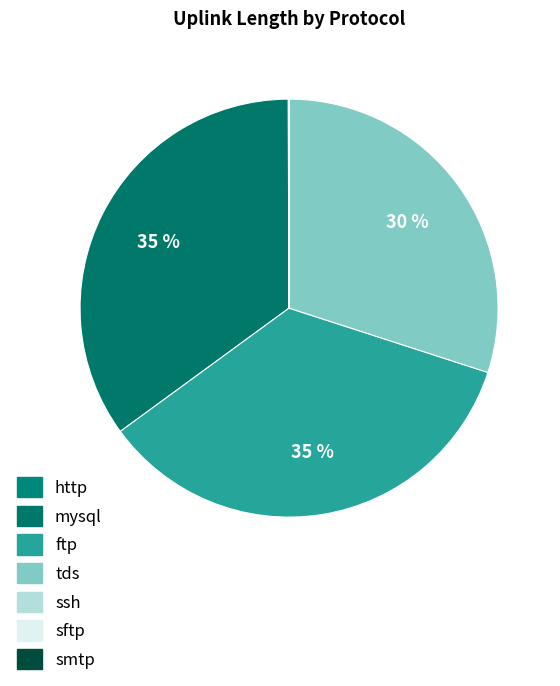

Which slice is the smallest?

smtp